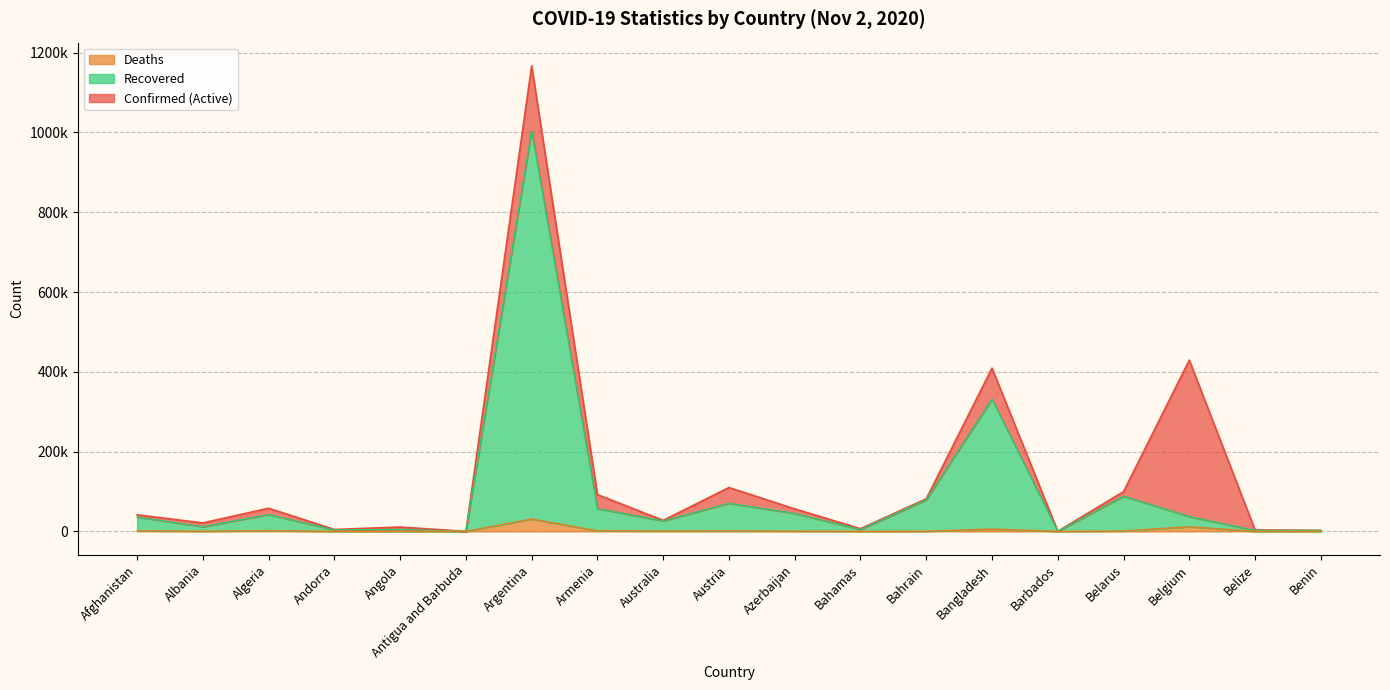

How many interior local peaks does the Confirmed series have?

6